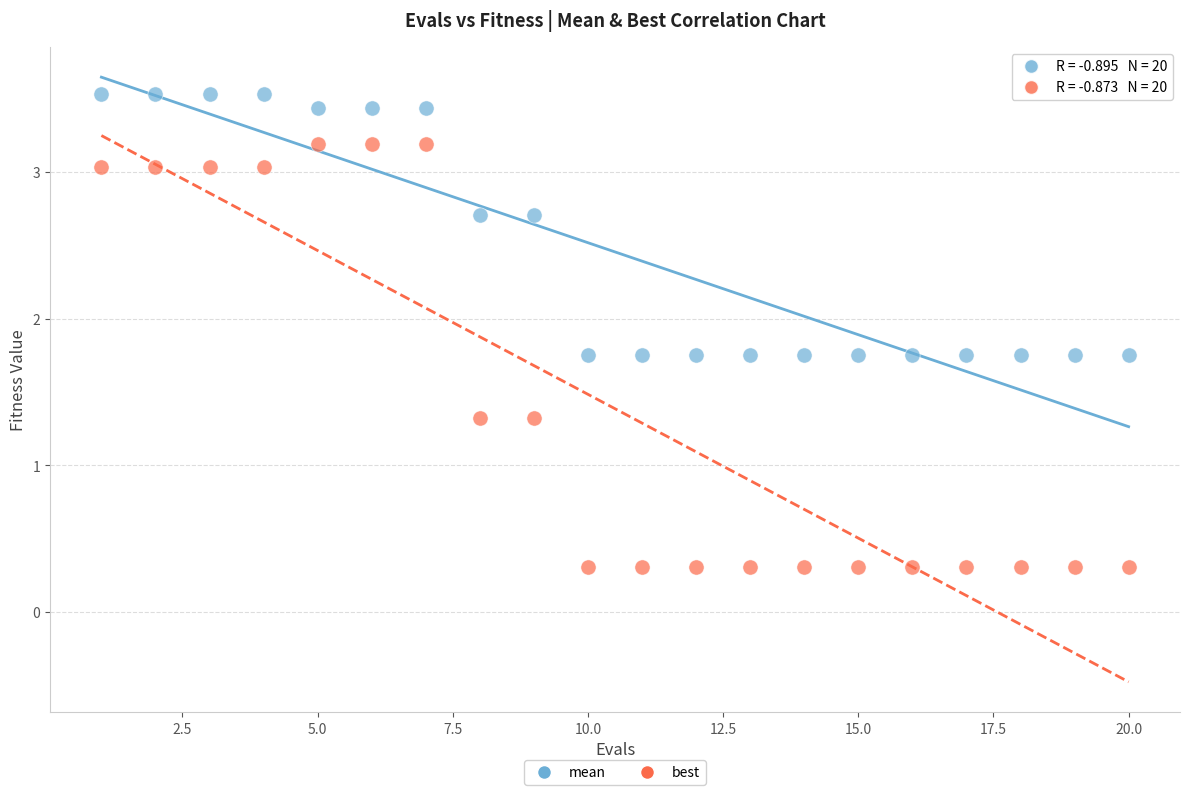

Across all data points, what is the range of X values (max minus min)?

19.0